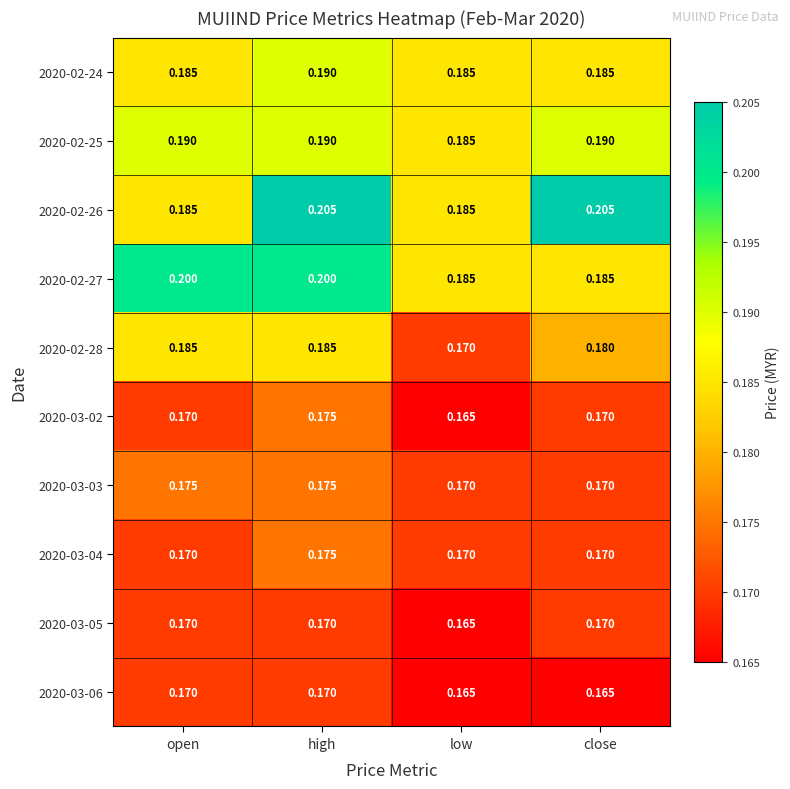

Is the value of 2020-03-05 at close greater than the value of 2020-02-27 at high?

No